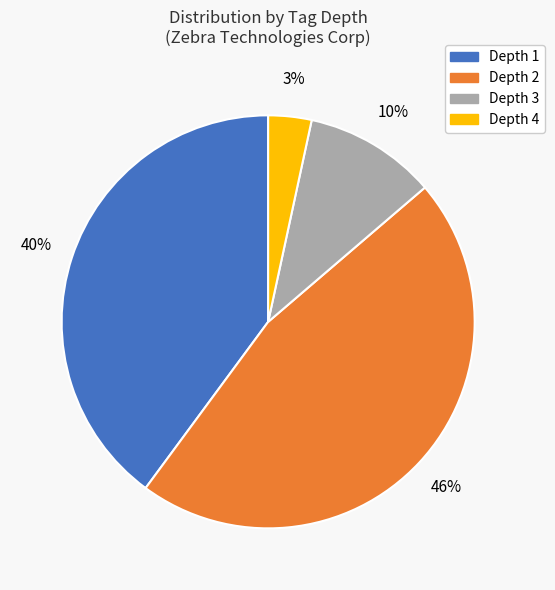

To the nearest percent, what is the difference between the largest and smallest slice percentages?

43%